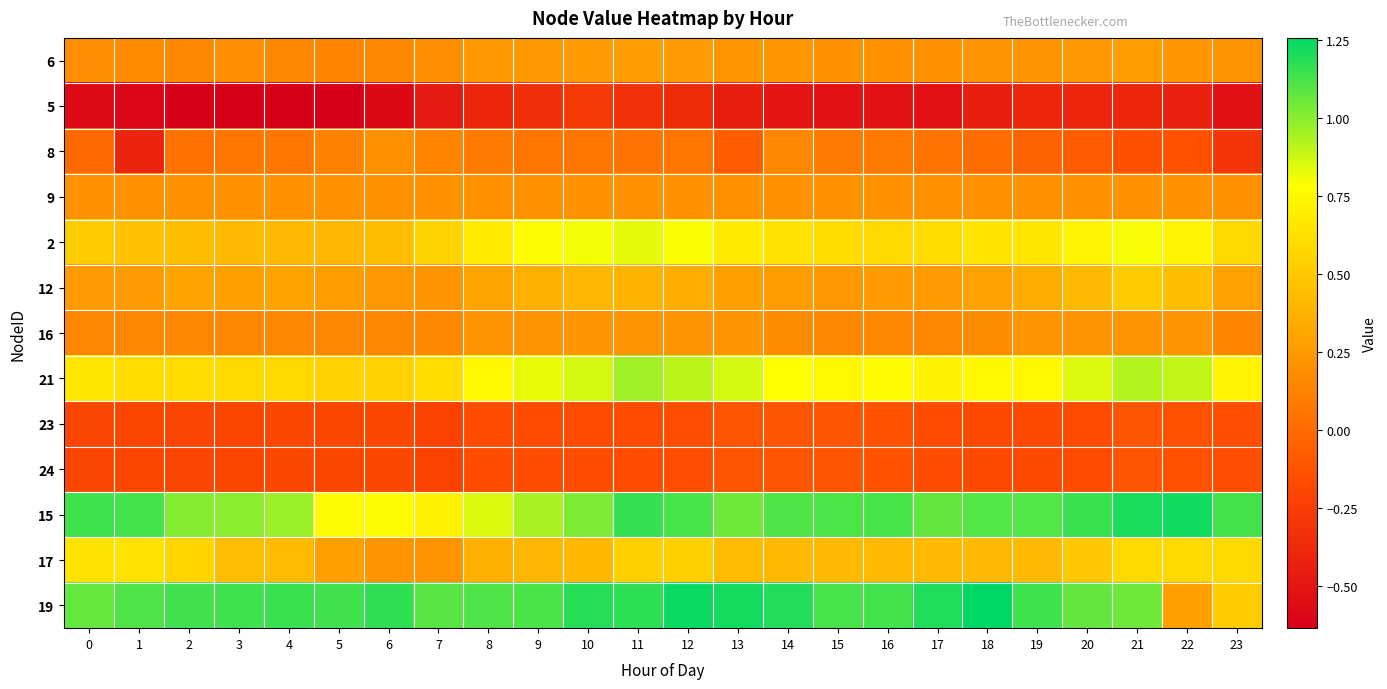

At 1, list the series in order from largest to smallest.

15, 19, 17, 21, 2, 12, 9, 6, 16, 23, 24, 8, 5